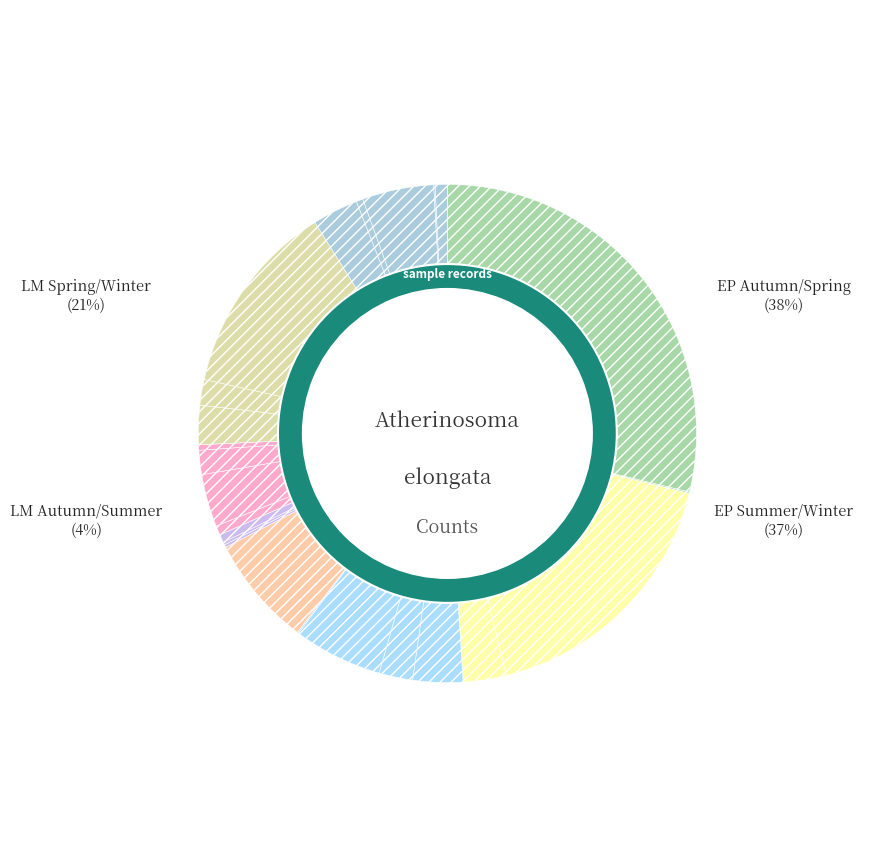

Is it true that EP4SP17 is 11% of the pie?

False